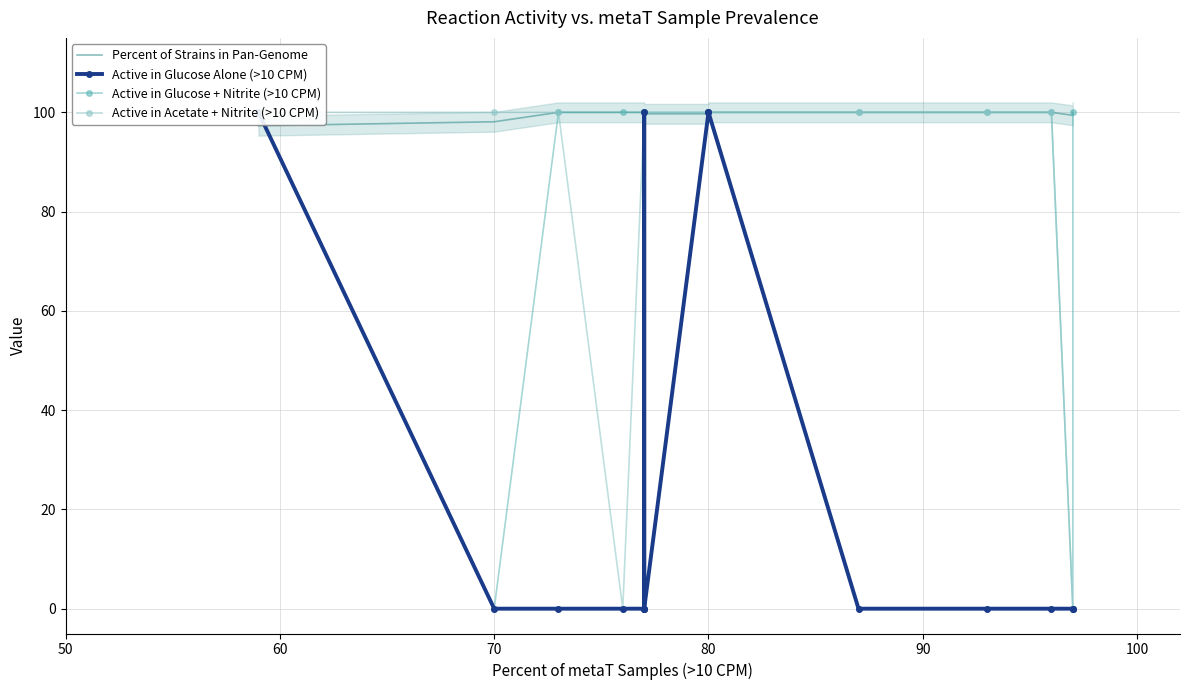

Is it true that Percent of Strains in Pan-Genome equals 60.3 at 110?

False